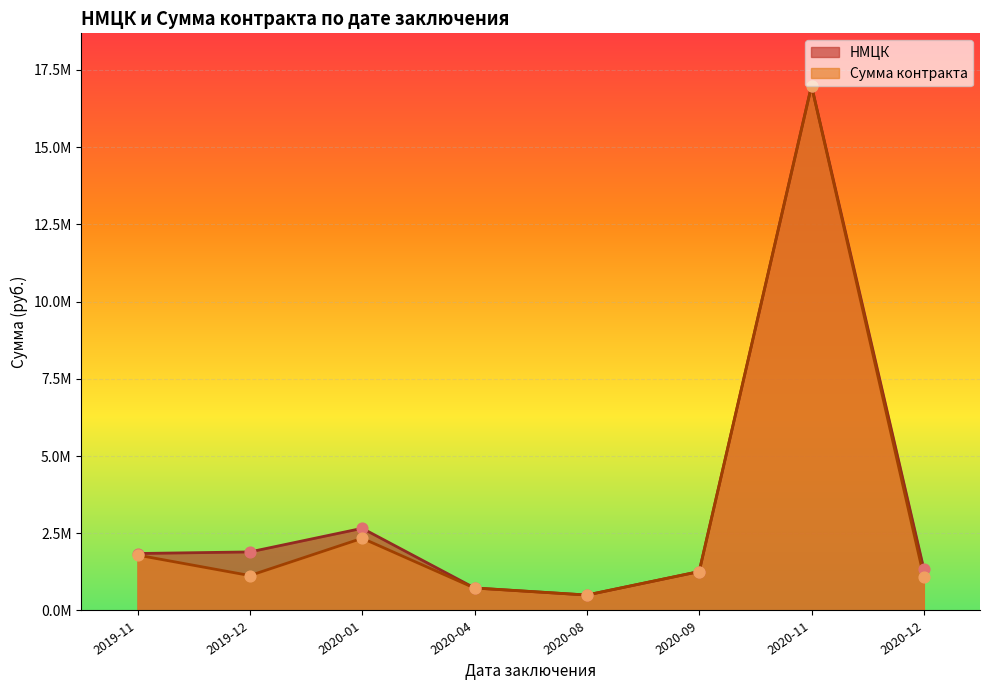

Which series has the largest total across all categories?

НМЦК